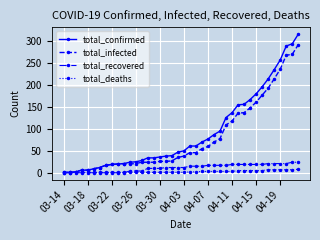

Which series has the largest range (max minus min)?

total_confirmed